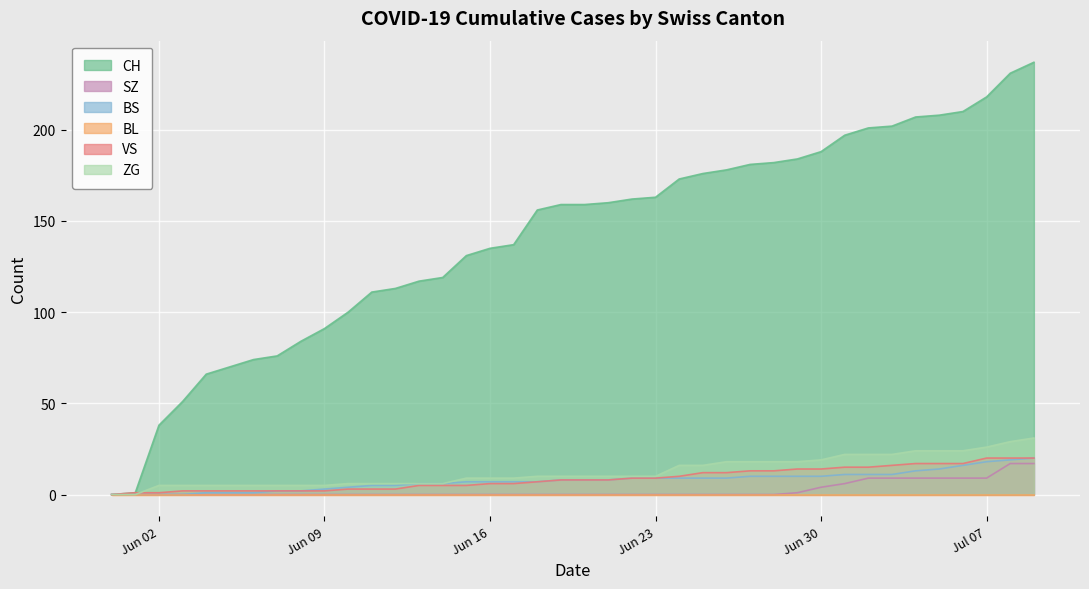

Which series has the widest spread of values?

CH